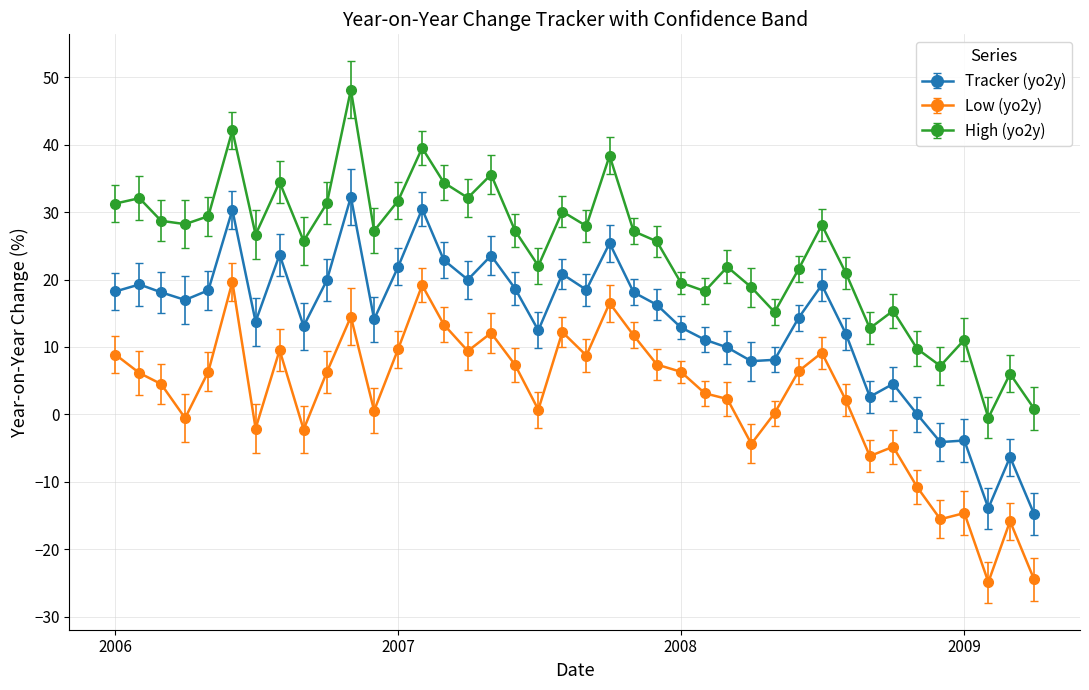

Count the number of data series in this chart.

3